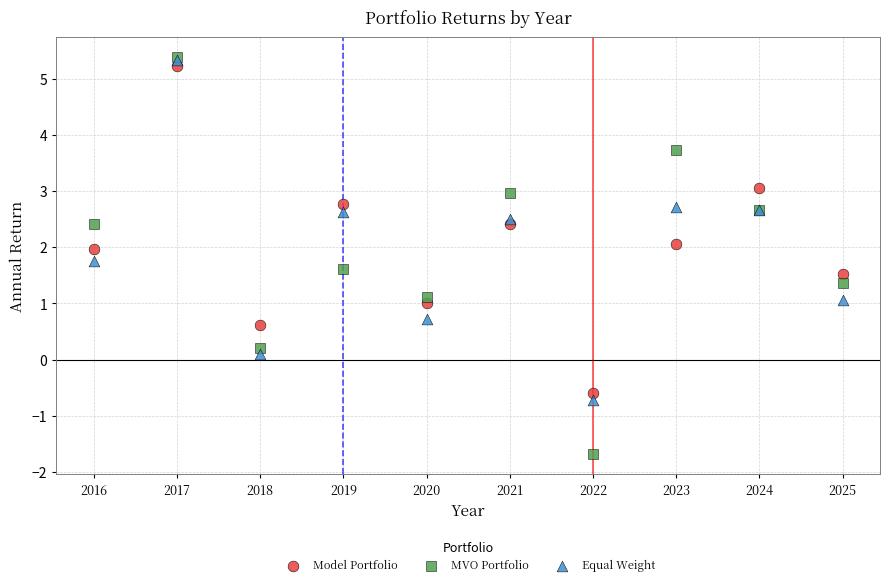

Which series contains the lowest Y value?

MVO Portfolio